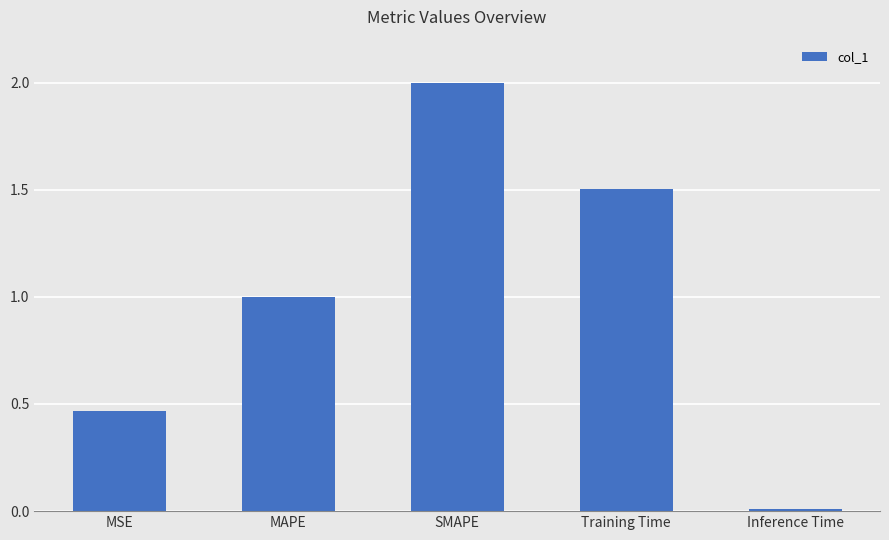

What is the difference between the maximum and minimum values?

2.0